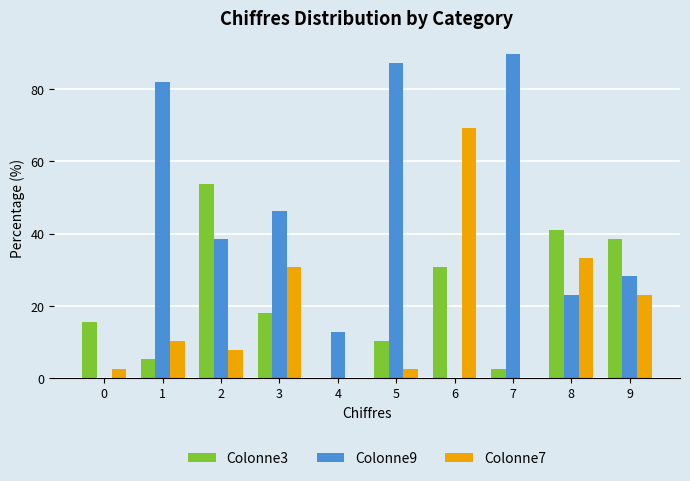

What is the total value across all series at 6?

100.0